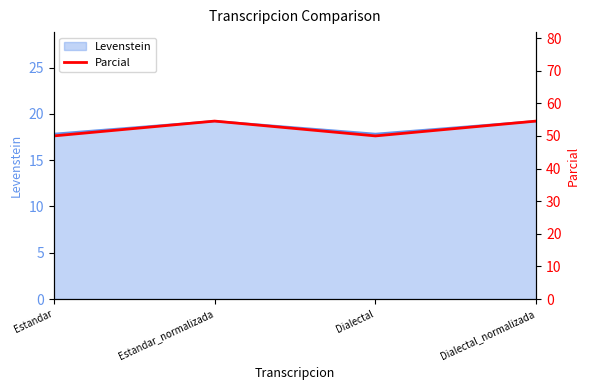

List the labels in order of value, largest first.

Estandar_normalizada, Dialectal_normalizada, Estandar, Dialectal